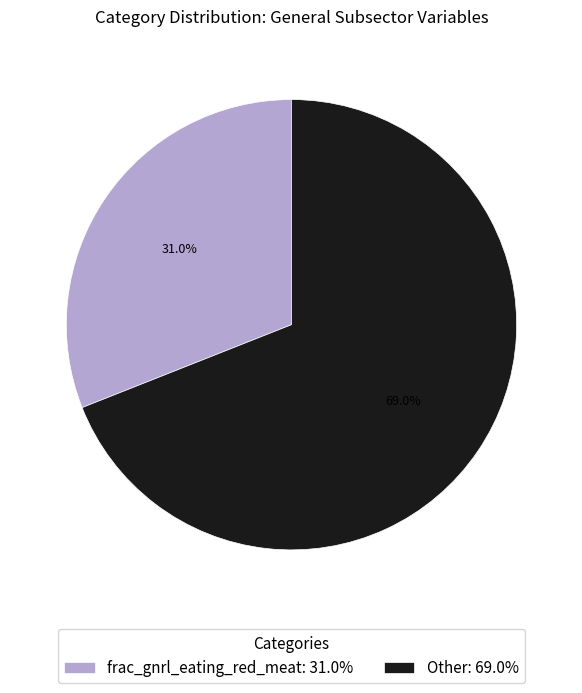

Which category has the biggest portion of the pie?

Other